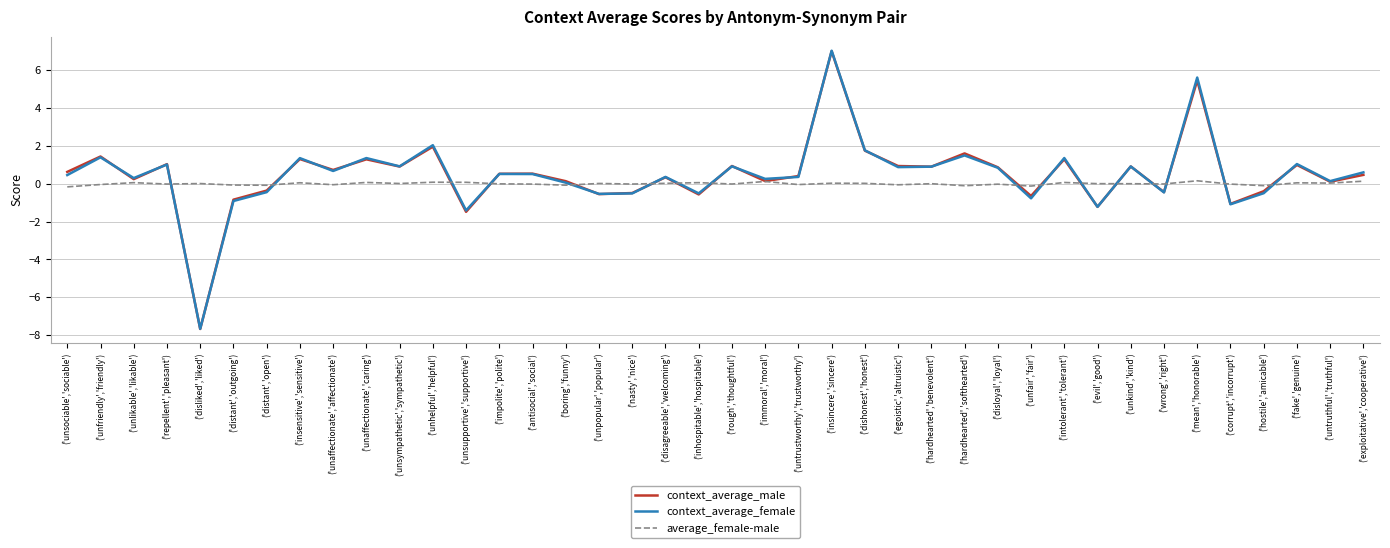

What is the difference between the context_average_male values at ('hardhearted','benevolent') and ('immoral','moral')?

0.8